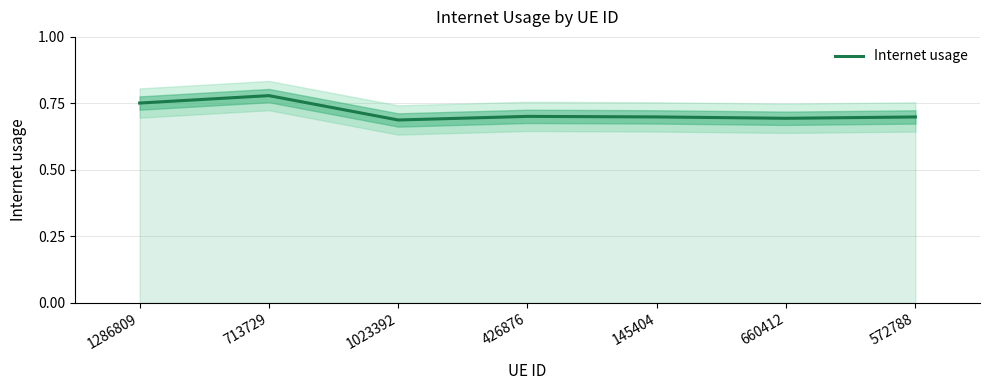

Where is the first local maximum?

713729